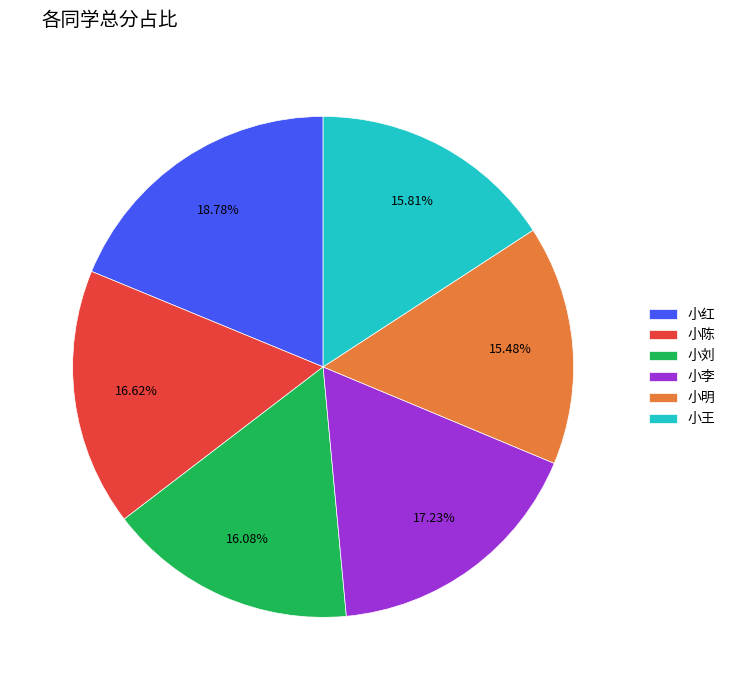

To the nearest percent, what is the average slice percentage?

17%